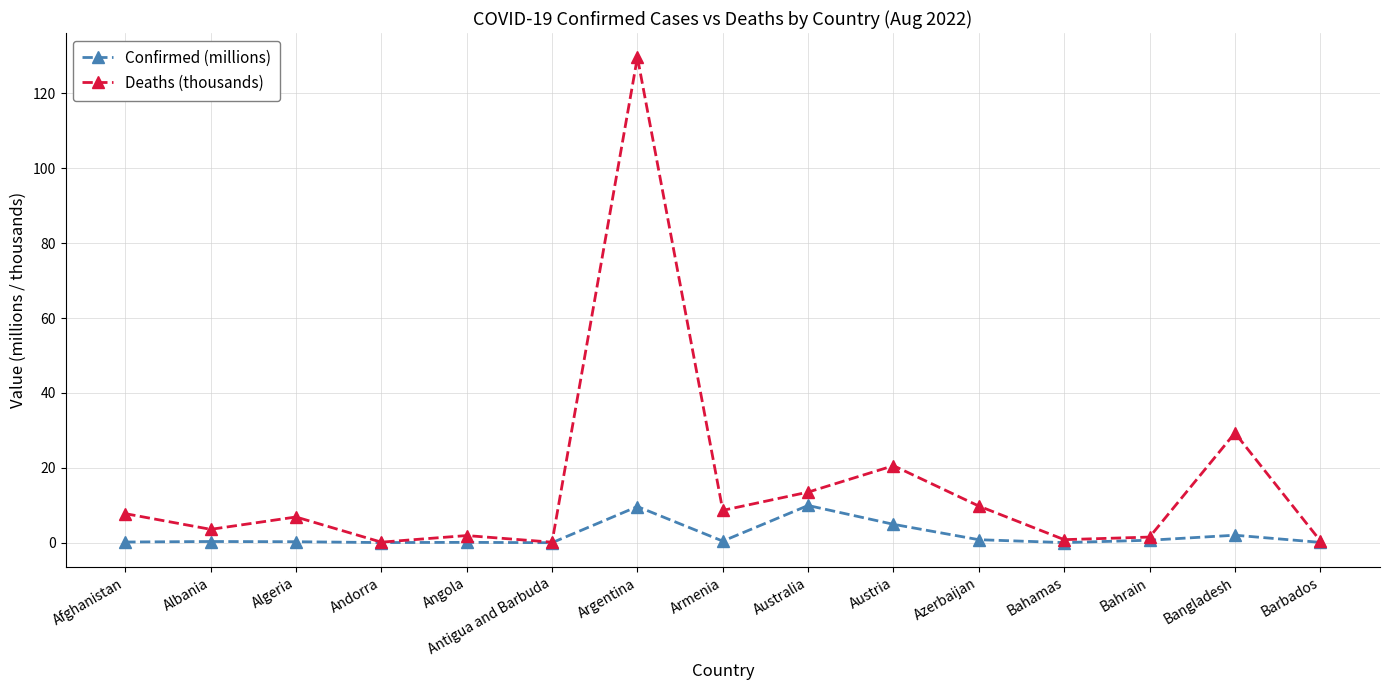

List the series in order of their overall mean, lowest first.

Confirmed (millions), Deaths (thousands)